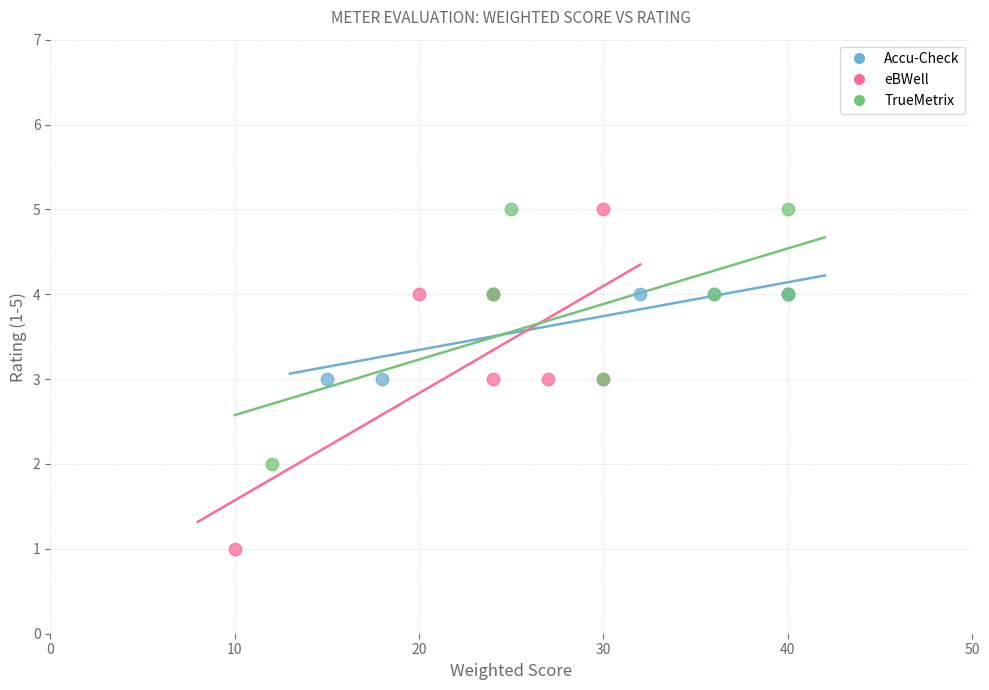

Which series contains the lowest Y value?

eBWell